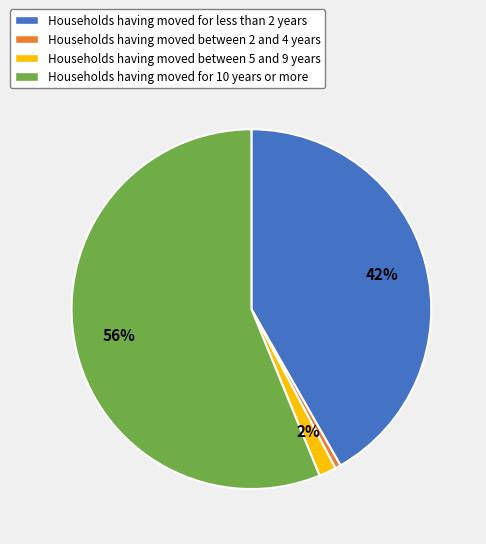

To the nearest percent, what percentage of the pie is Households having moved between 2 and 4 years?

1%